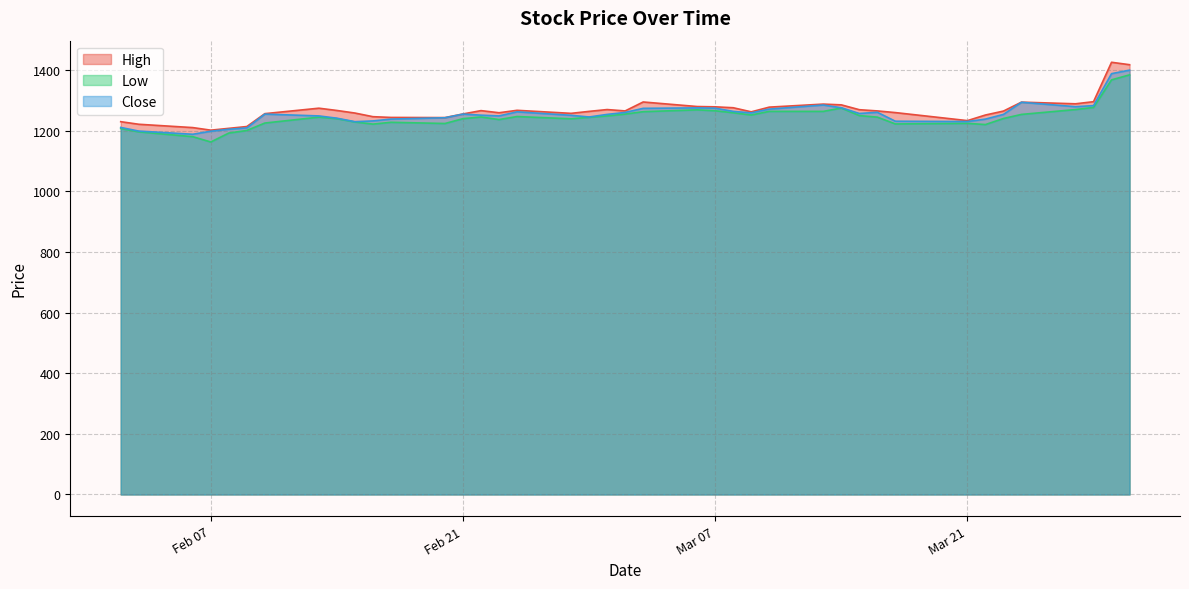

Which series has the largest range (max minus min)?

High